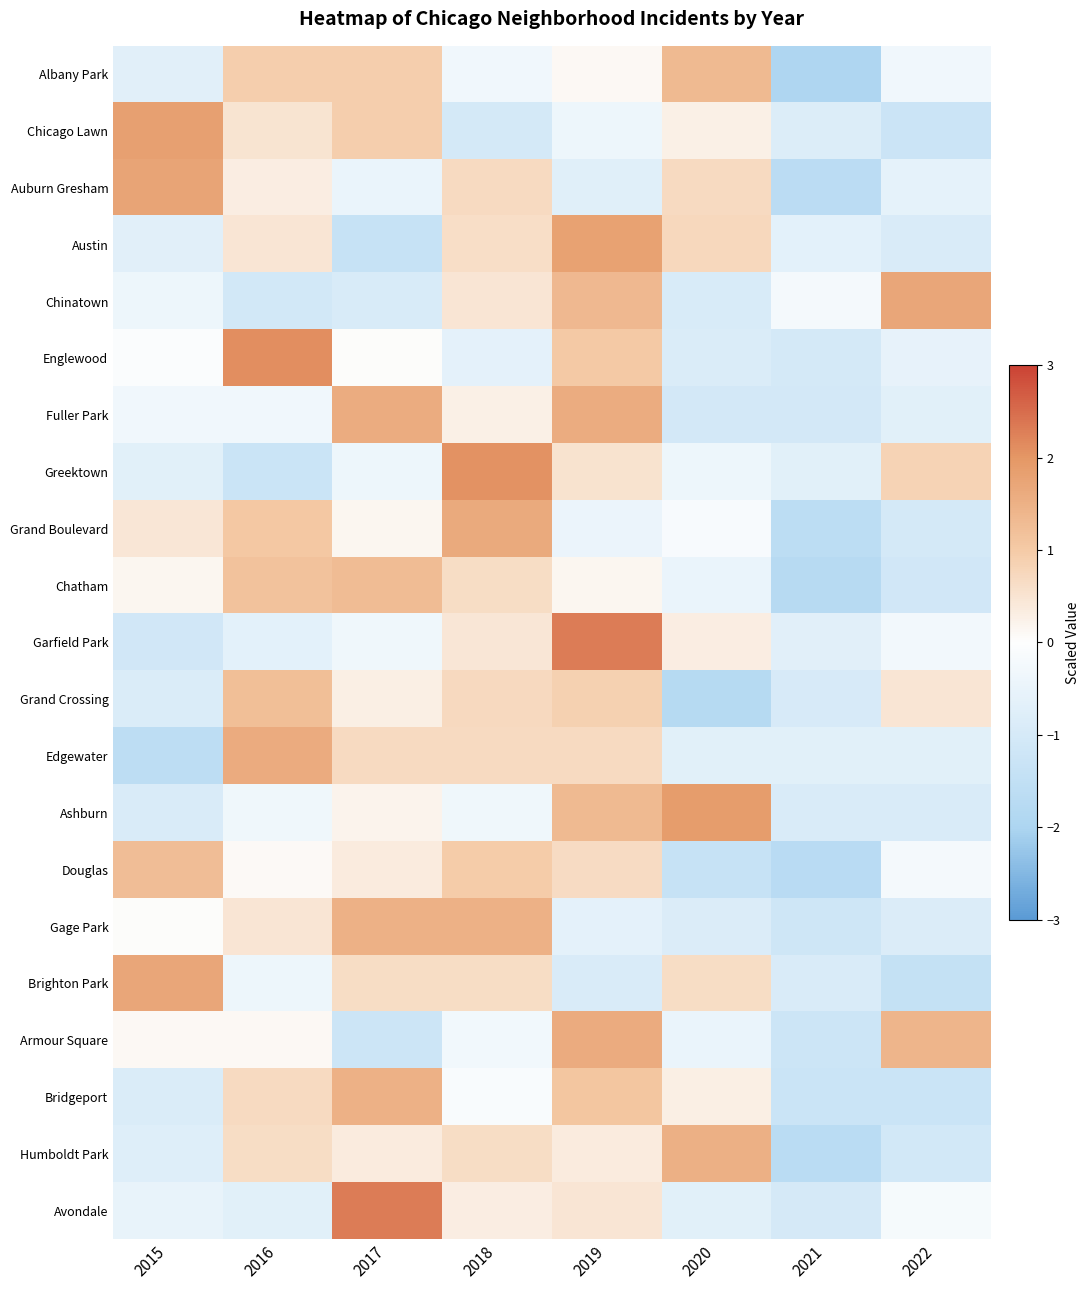

Rank the series at 2017 from lowest to highest value.

Austin, Armour Square, Chinatown, Auburn Gresham, Greektown, Garfield Park, Englewood, Grand Boulevard, Ashburn, Grand Crossing, Humboldt Park, Douglas, Brighton Park, Edgewater, Albany Park, Chicago Lawn, Chatham, Bridgeport, Gage Park, Fuller Park, Avondale